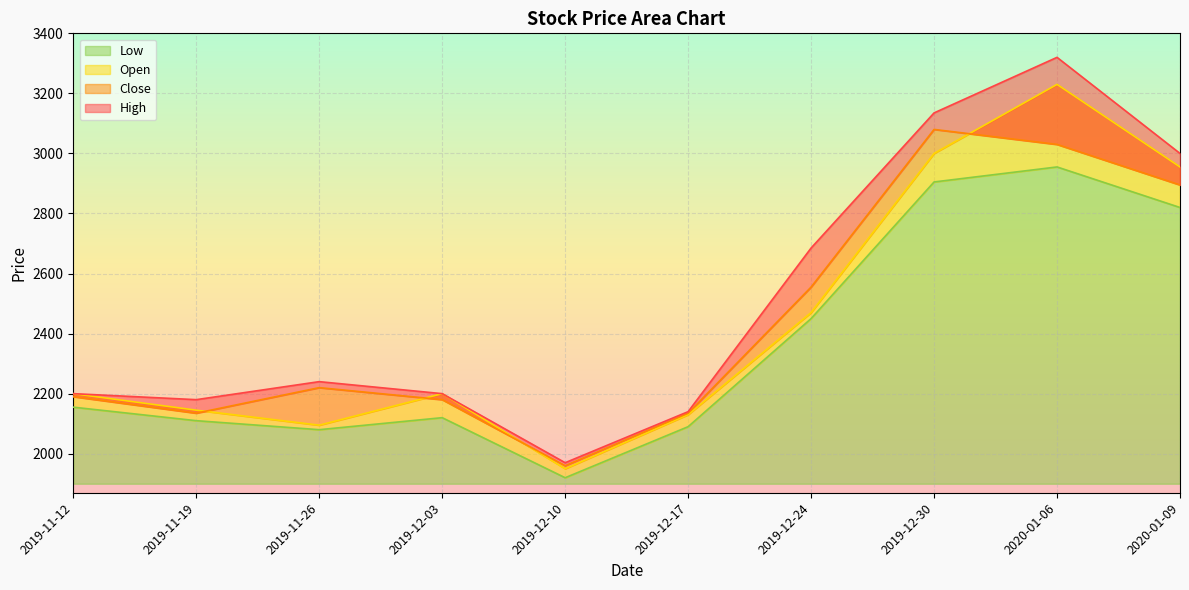

Where is Open nearest to the value 2590?

2019-12-24